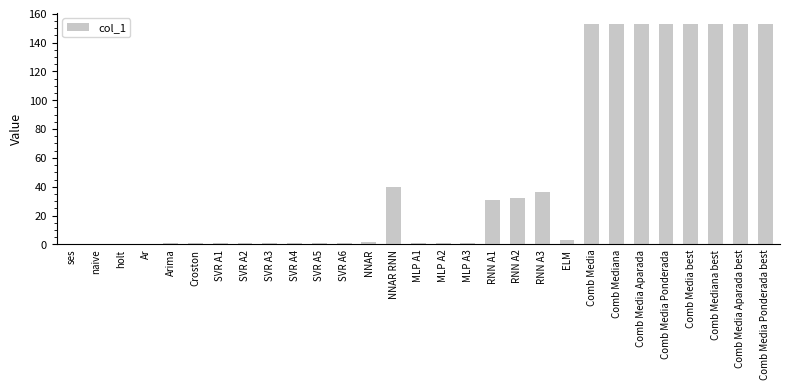

What is the sum of all values?

1376.9